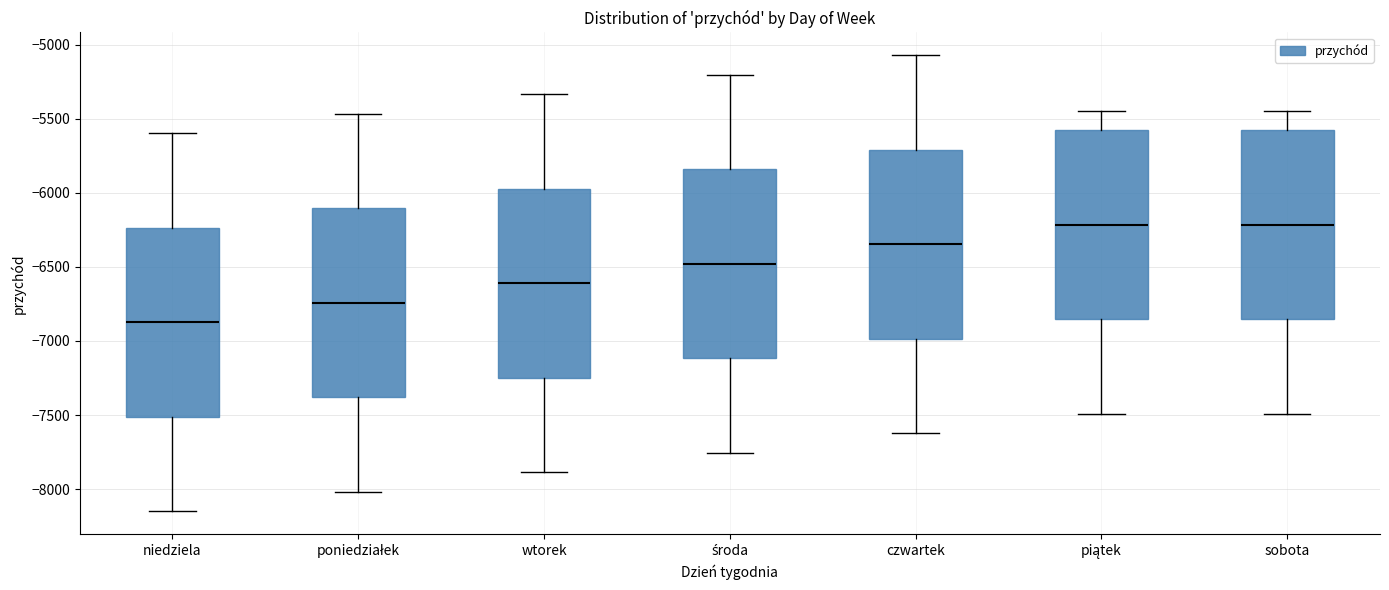

Reading left to right, read every box against the y-axis: the position of its median line, the range the box covers, and the ends of its whiskers. The values are not printed on the chart, so give them approximately, as read against the axis.

niedziela: median -6850, box -7500 to -6250, whiskers -8150 to -5600
poniedziałek: median -6750, box -7400 to -6100, whiskers -8000 to -5450
wtorek: median -6600, box -7250 to -5950, whiskers -7900 to -5350
środa: median -6500, box -7100 to -5850, whiskers -7750 to -5200
czwartek: median -6350, box -7000 to -5700, whiskers -7600 to -5050
piątek: median -6200, box -6850 to -5600, whiskers -7500 to -5450
sobota: median -6200, box -6850 to -5600, whiskers -7500 to -5450